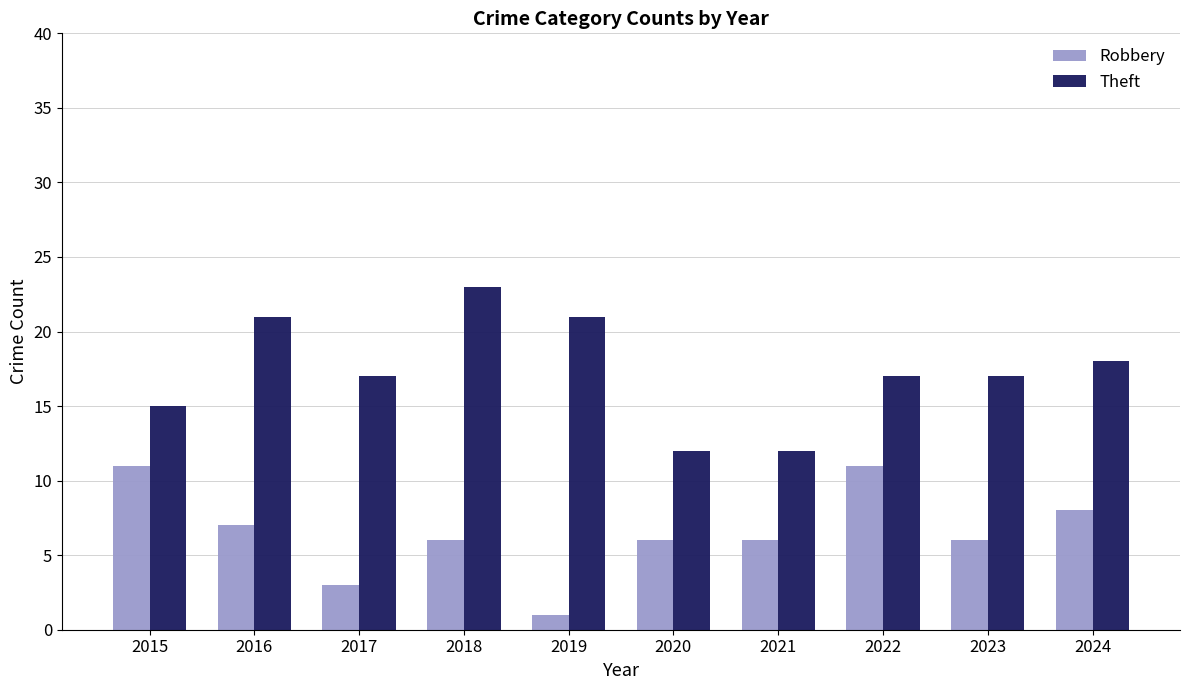

Which series has the largest range (max minus min)?

Theft